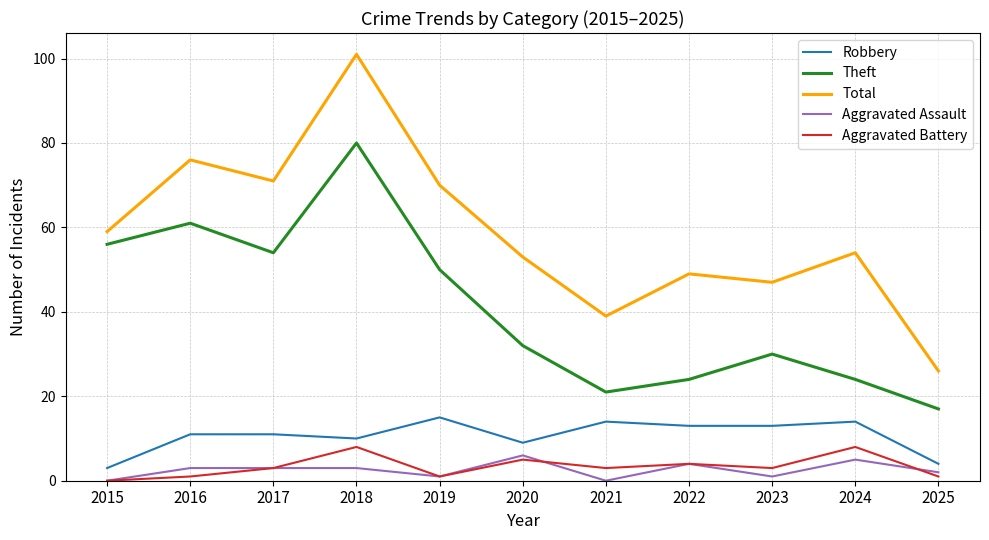

What is the sum of the Aggravated Assault values at 2021 and 2018?

3